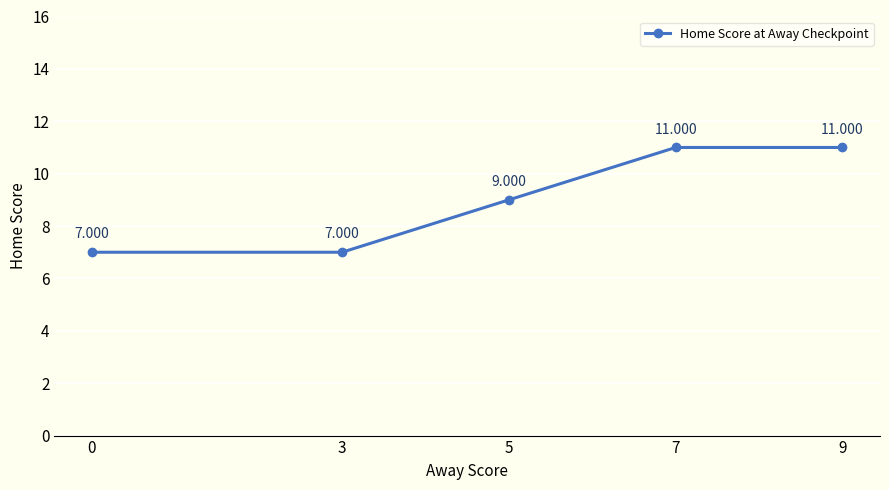

Reading right to left, transcribe all the data shown in this chart.

11	11	9	7	7